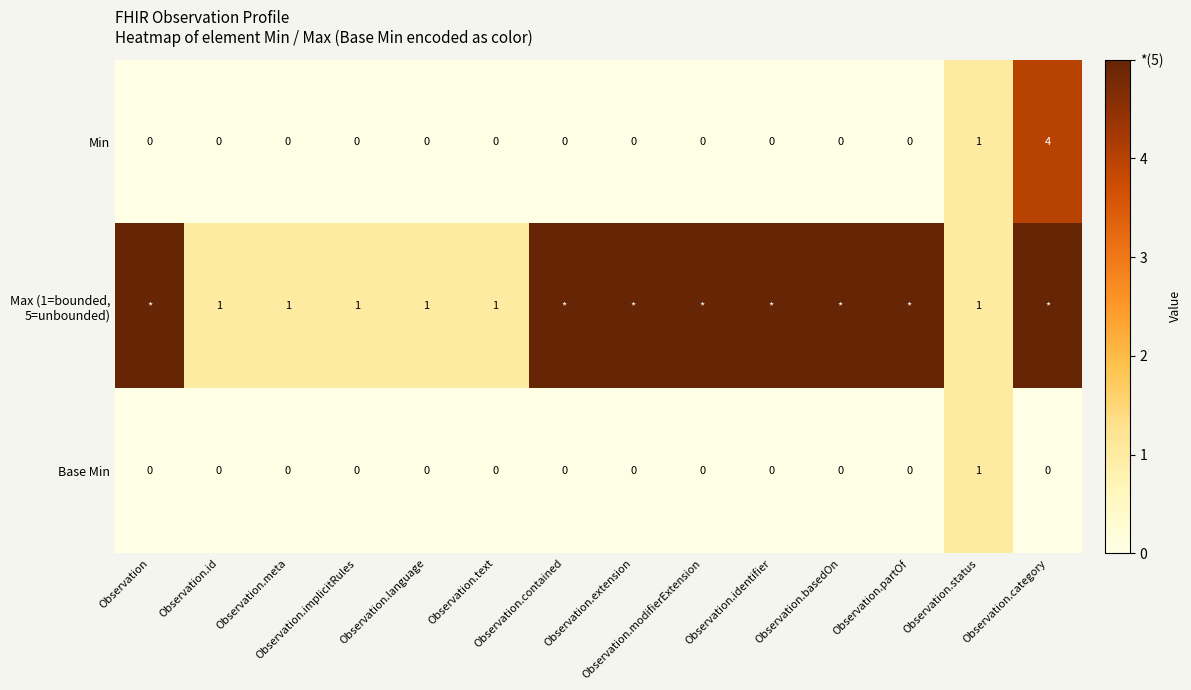

Count the Min values in the range 0 to 1.

13